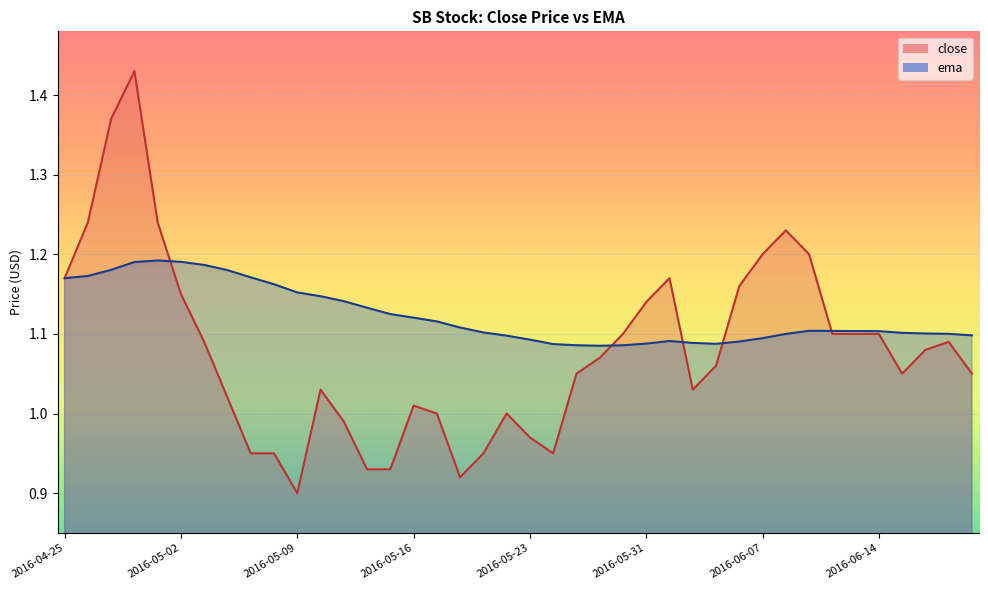

At which label is ema closest to 1?

2016-05-26